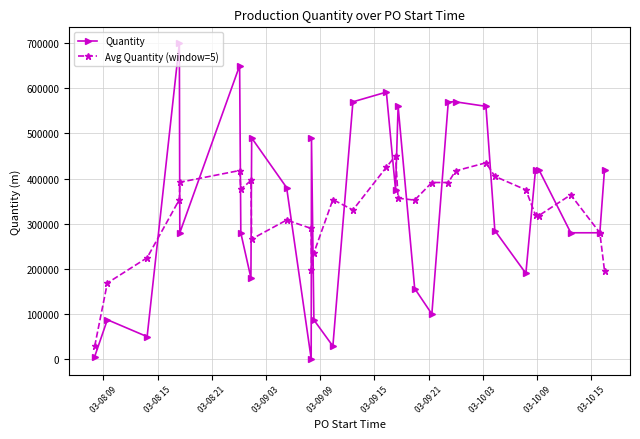

True or false: Avg Quantity (window=5) has more than 2 interior local peaks.

True